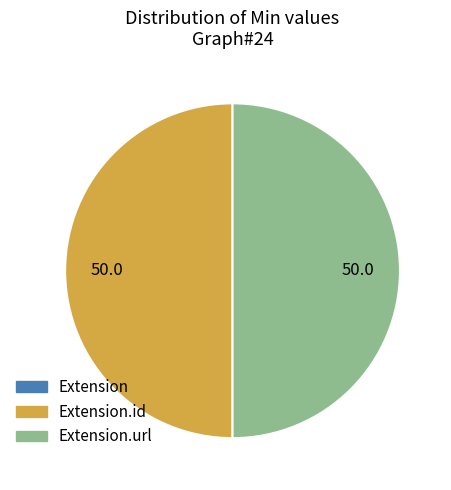

How many slices are in this pie chart?

3